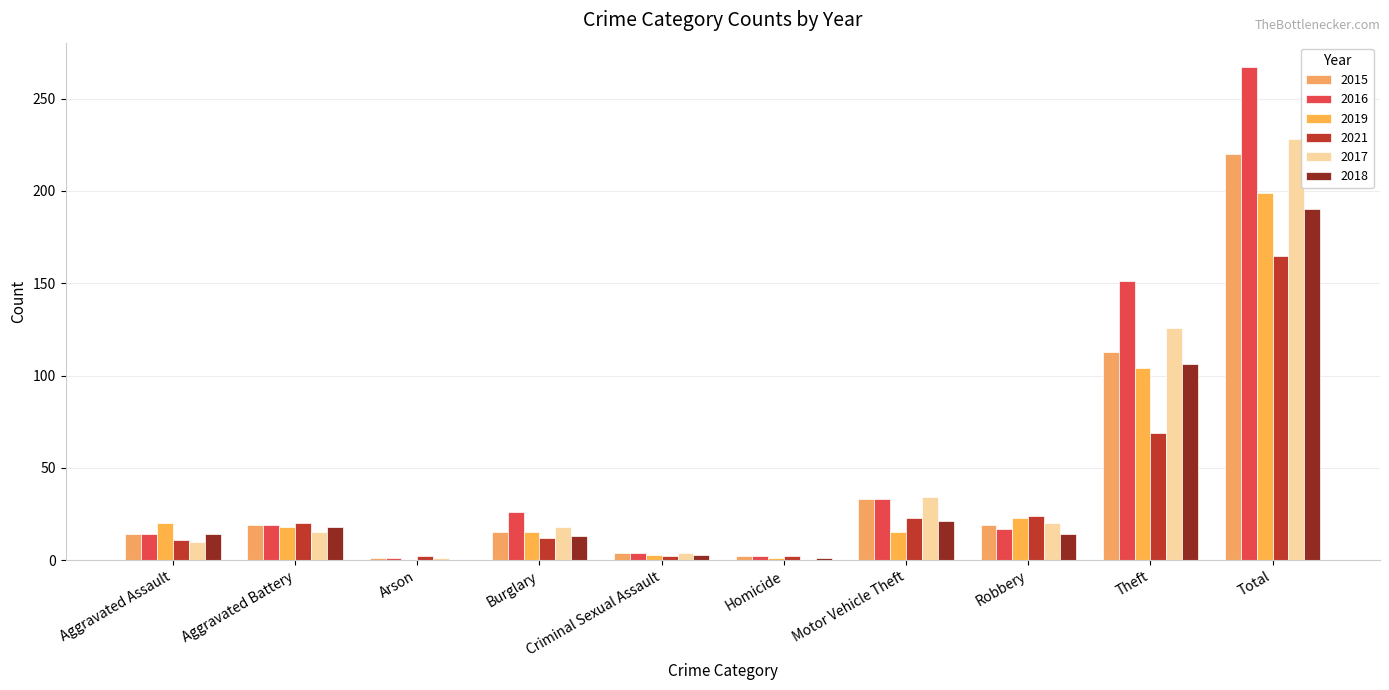

At which category is the sum across all series the highest?

Total